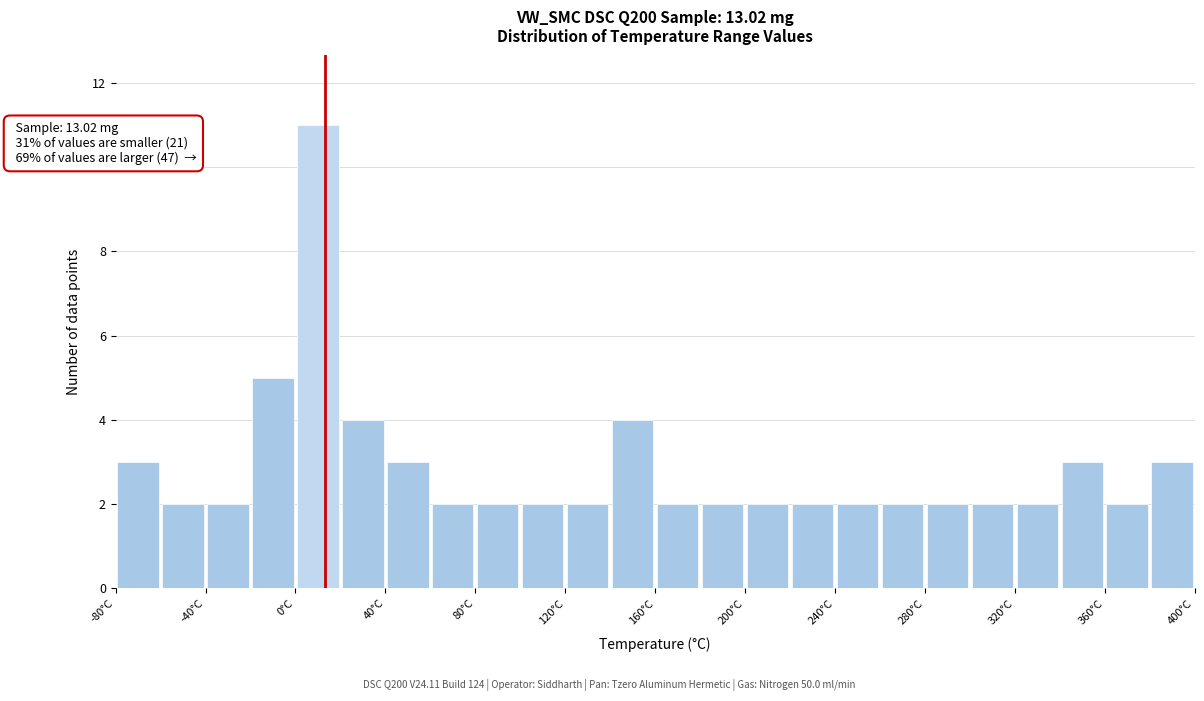

Over which range of the x-axis is the bar tallest?

0 to 20